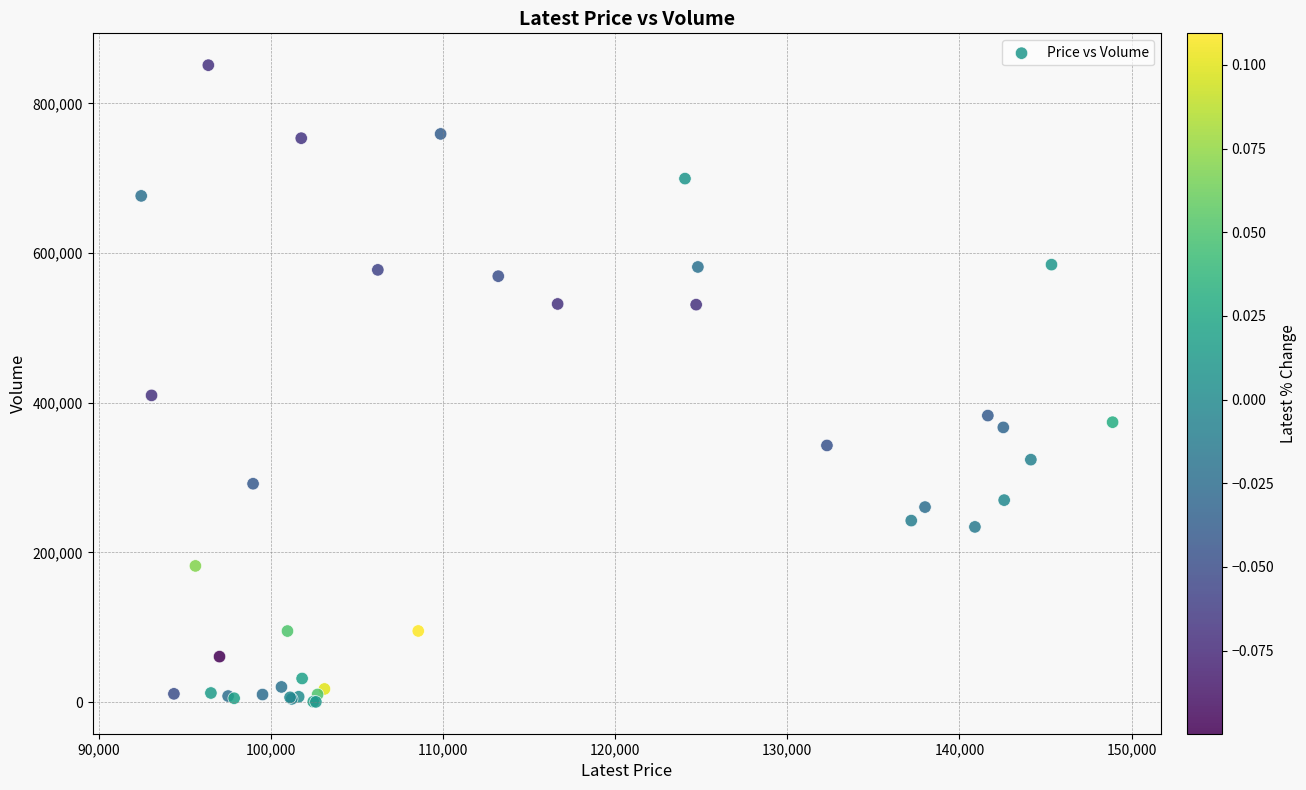

What Y value in the scatter plot is closest to 425677?

409821